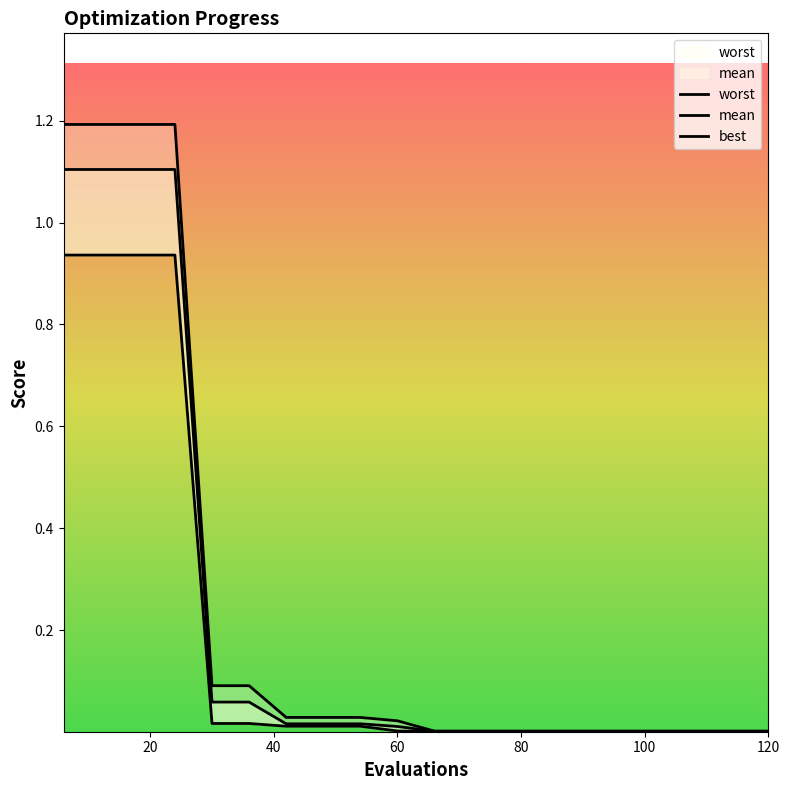

Does the chart have visible grid lines?

No